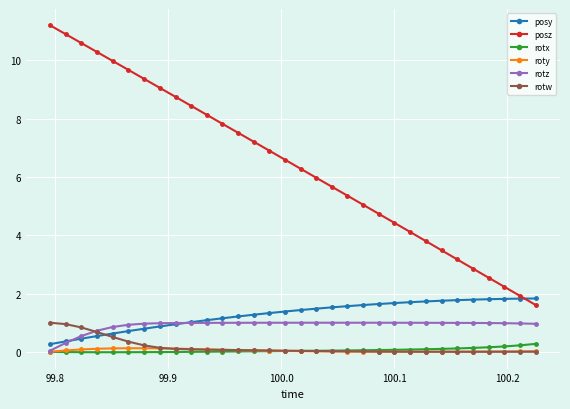

Which series has the widest spread of values?

posz